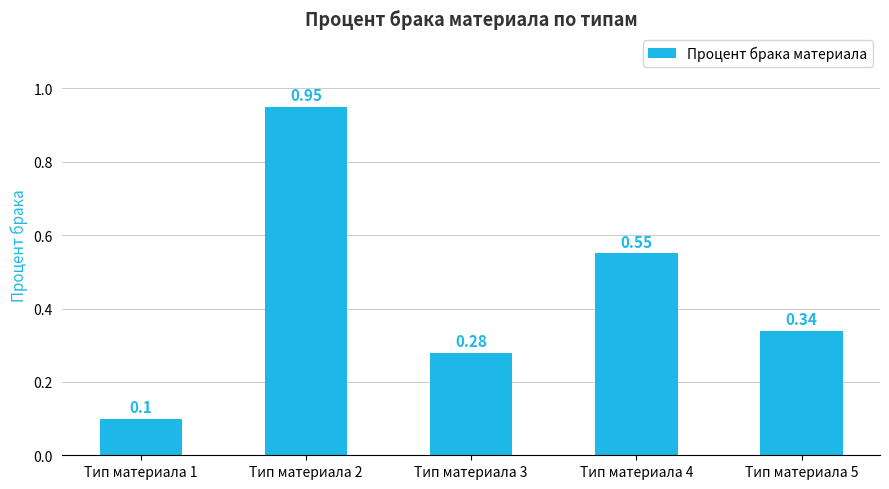

List the labels in order of value, largest first.

Тип материала 2, Тип материала 4, Тип материала 5, Тип материала 3, Тип материала 1